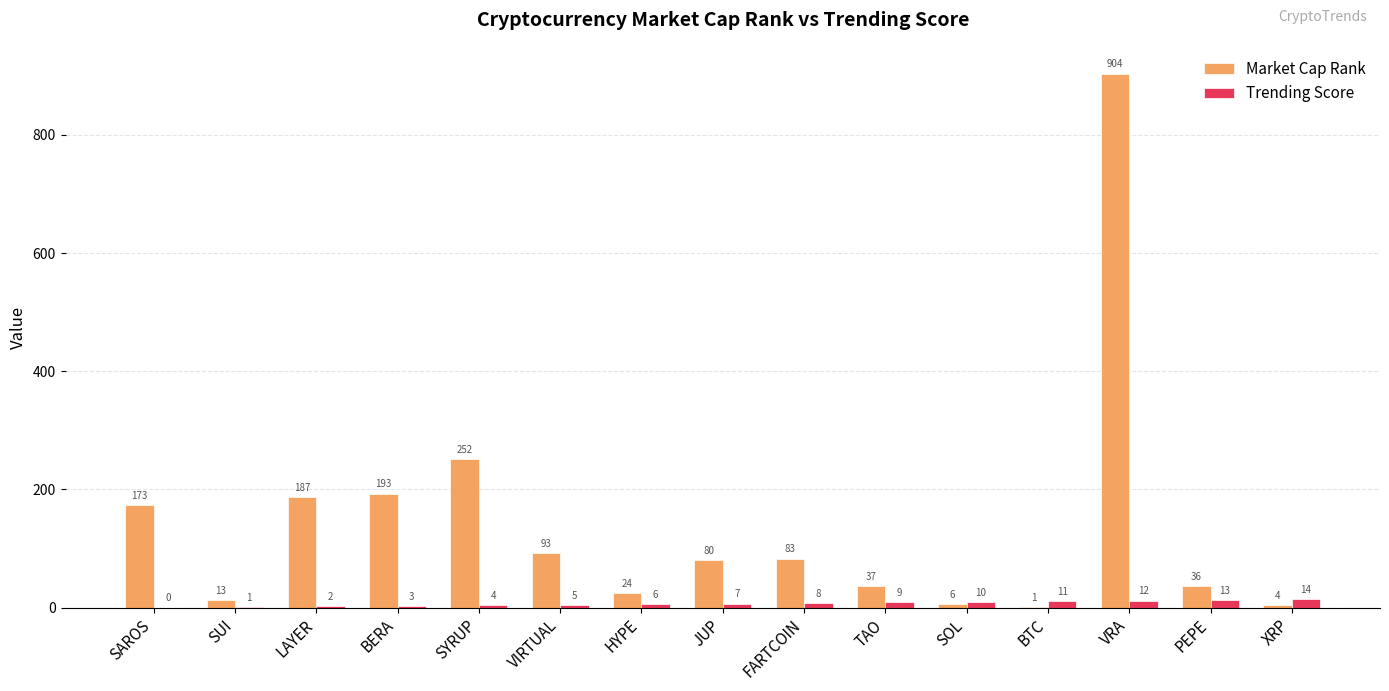

Count the number of data series in this chart.

2